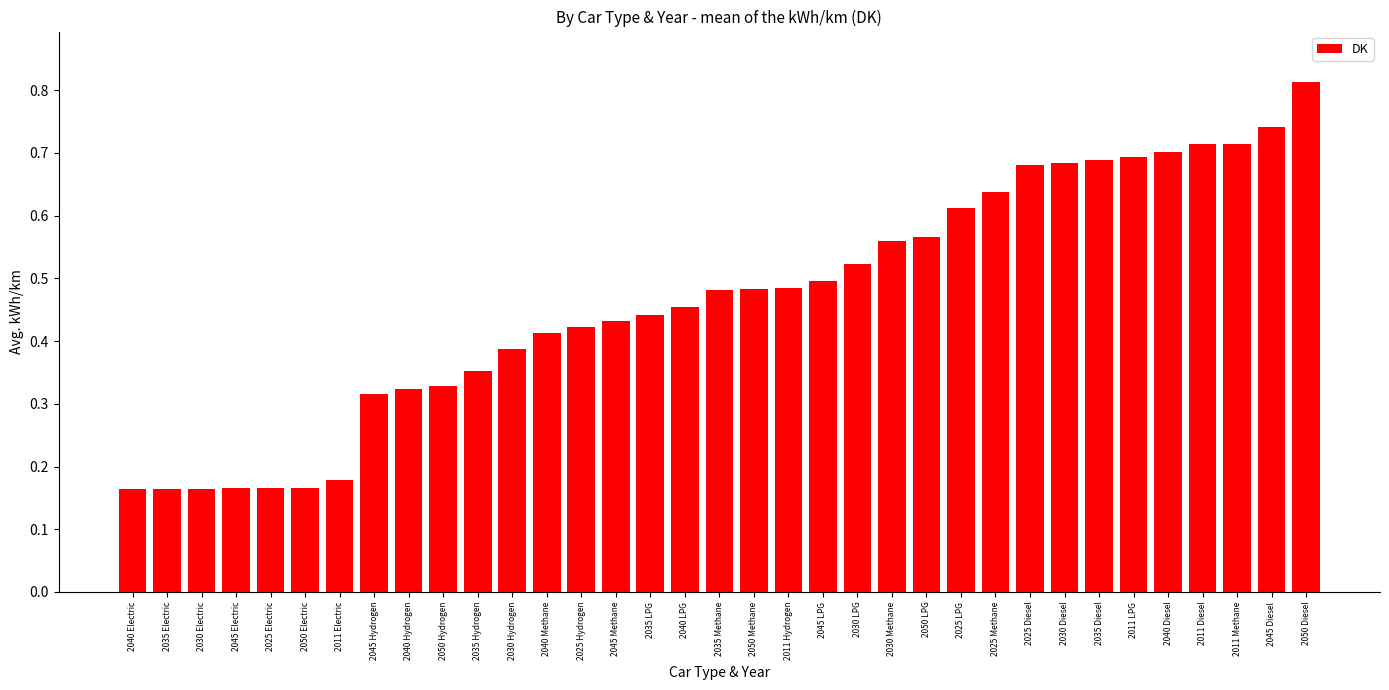

Count the values in the range 0 to 1.

35